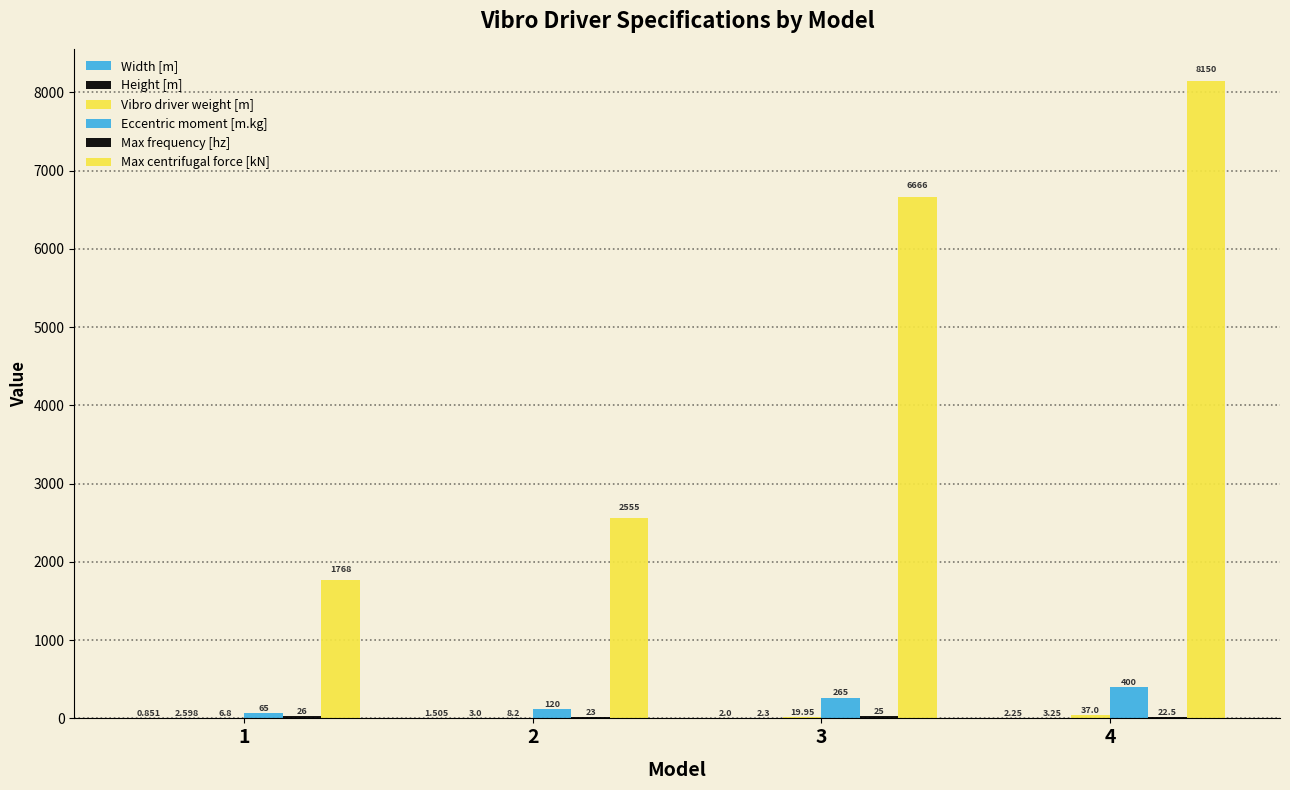

What is the total value across all series at 1?

1869.2